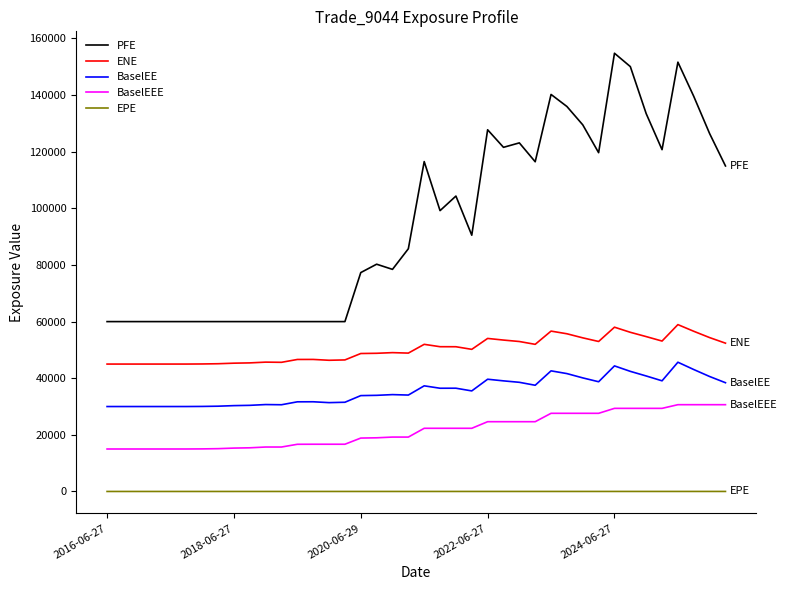

Rank the series by their maximum value, from highest to lowest.

PFE, ENE, BaselEE, BaselEEE, EPE